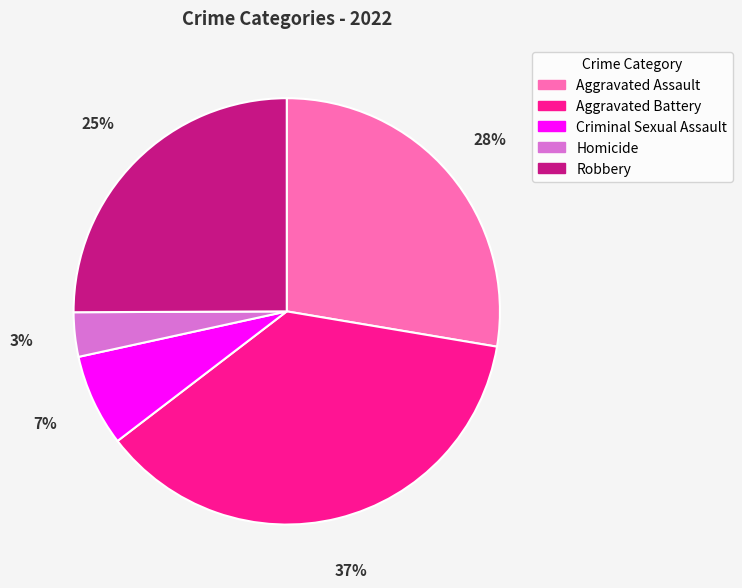

Does any single category account for the majority?

No